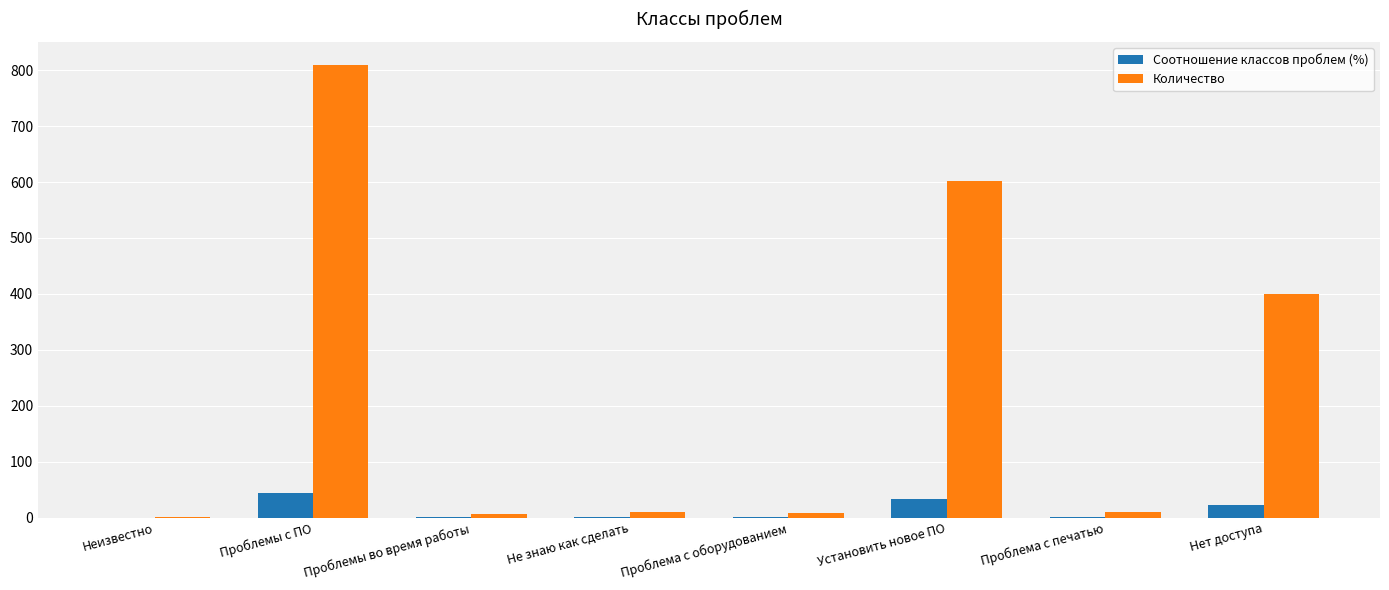

True or false: Количество has a value of 400.0 at Нет доступа.

True